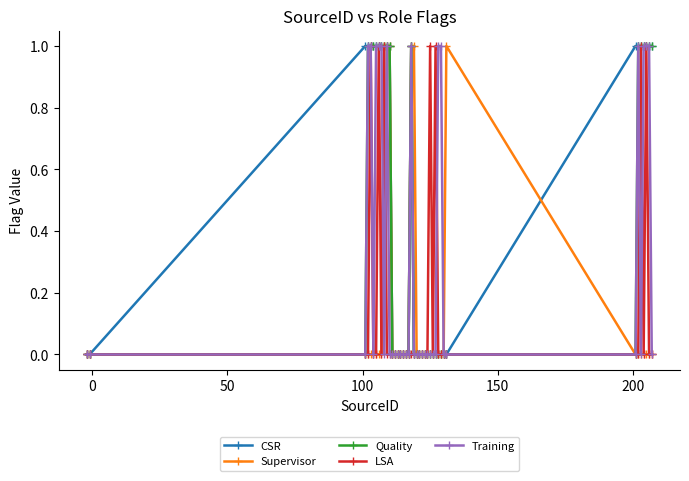

Which series has the largest total across all categories?

CSR